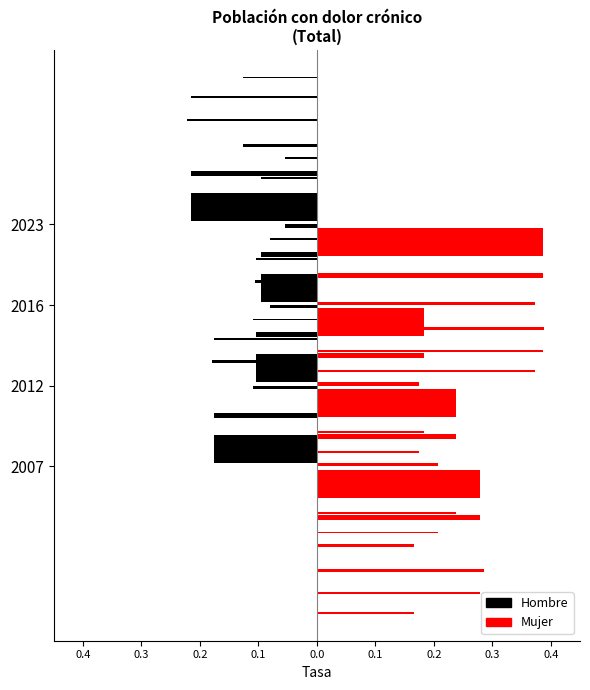

Which series has the largest total across all categories?

Mujer